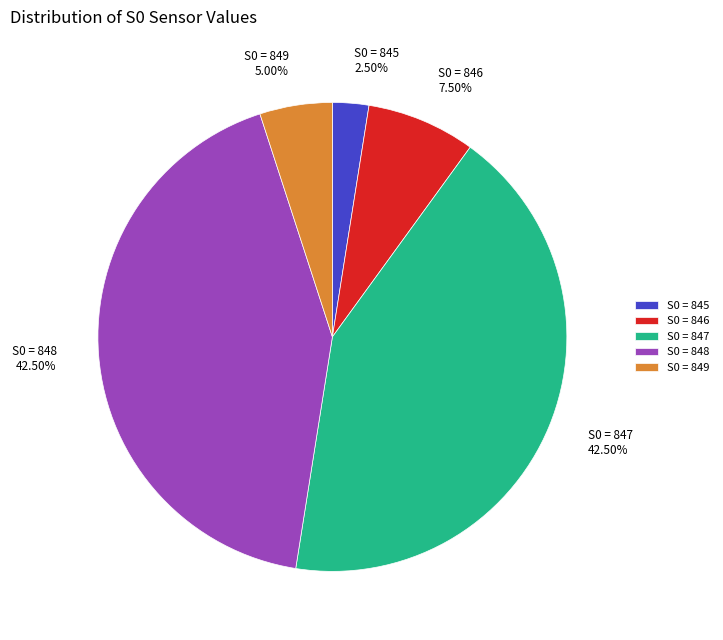

Is there a majority slice in this chart?

No